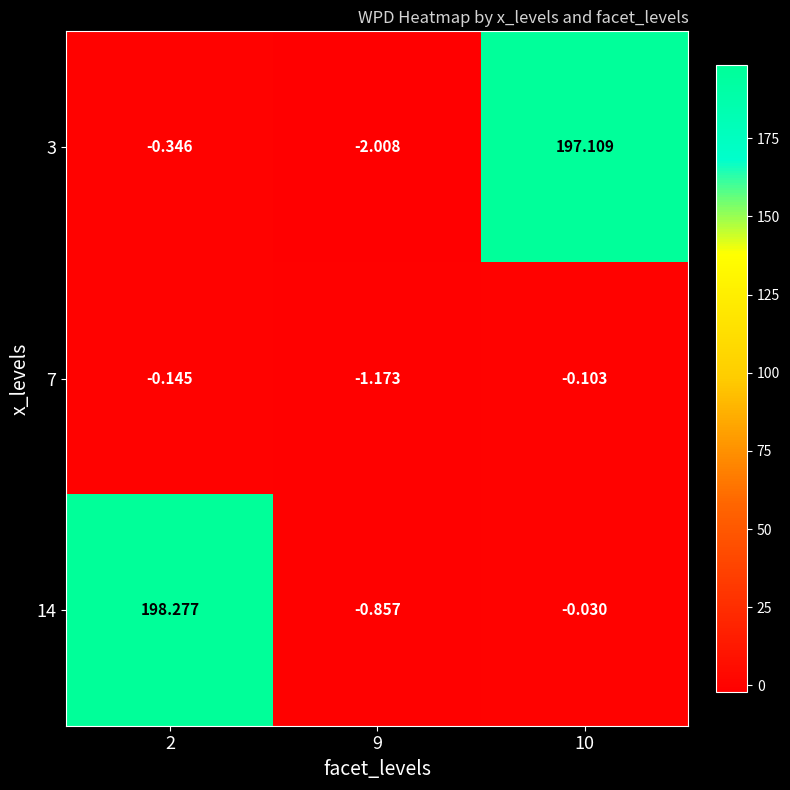

Is the value of 3 at 2 greater than the value of 14 at 9?

Yes